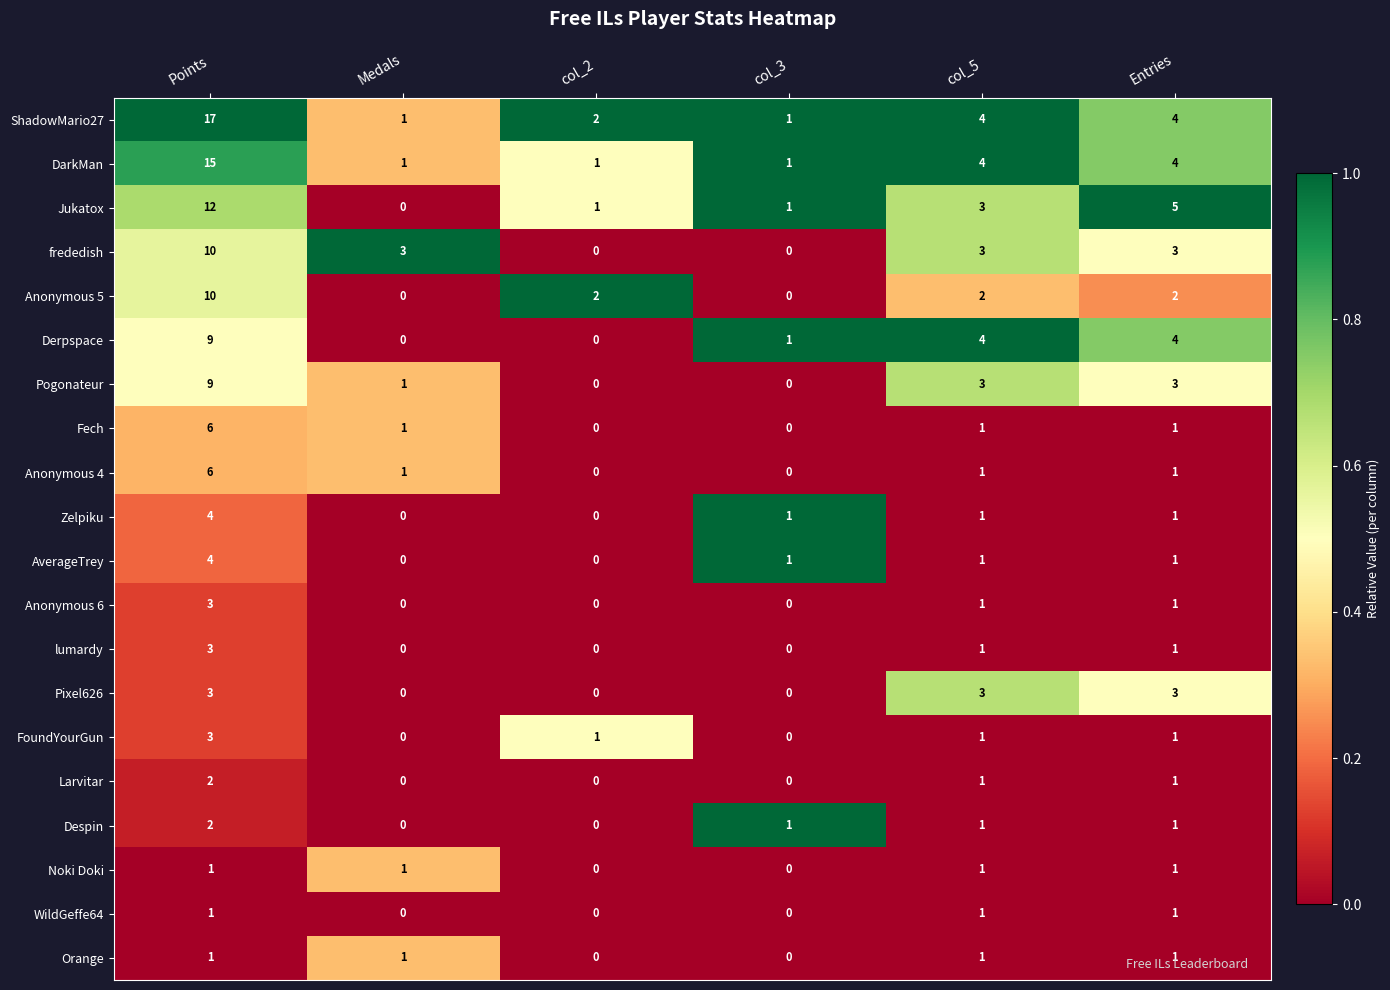

Read the Pixel626 value at Points.

3